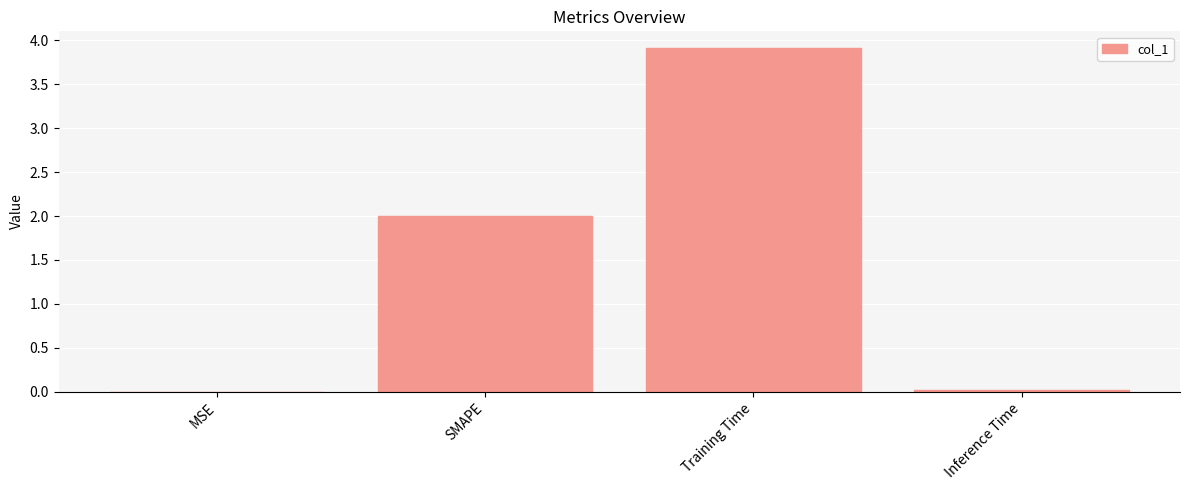

How many distinct data groups are displayed?

1